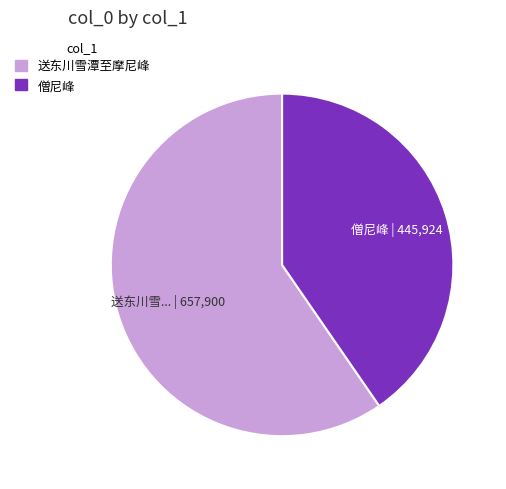

The 送东川雪潭至摩尼峰 slice represents 71% of the pie. True or false?

False